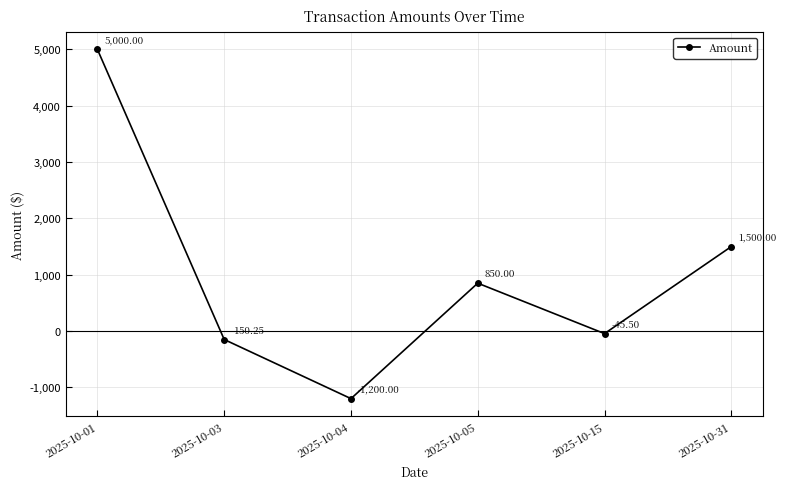

How many values are below zero?

3